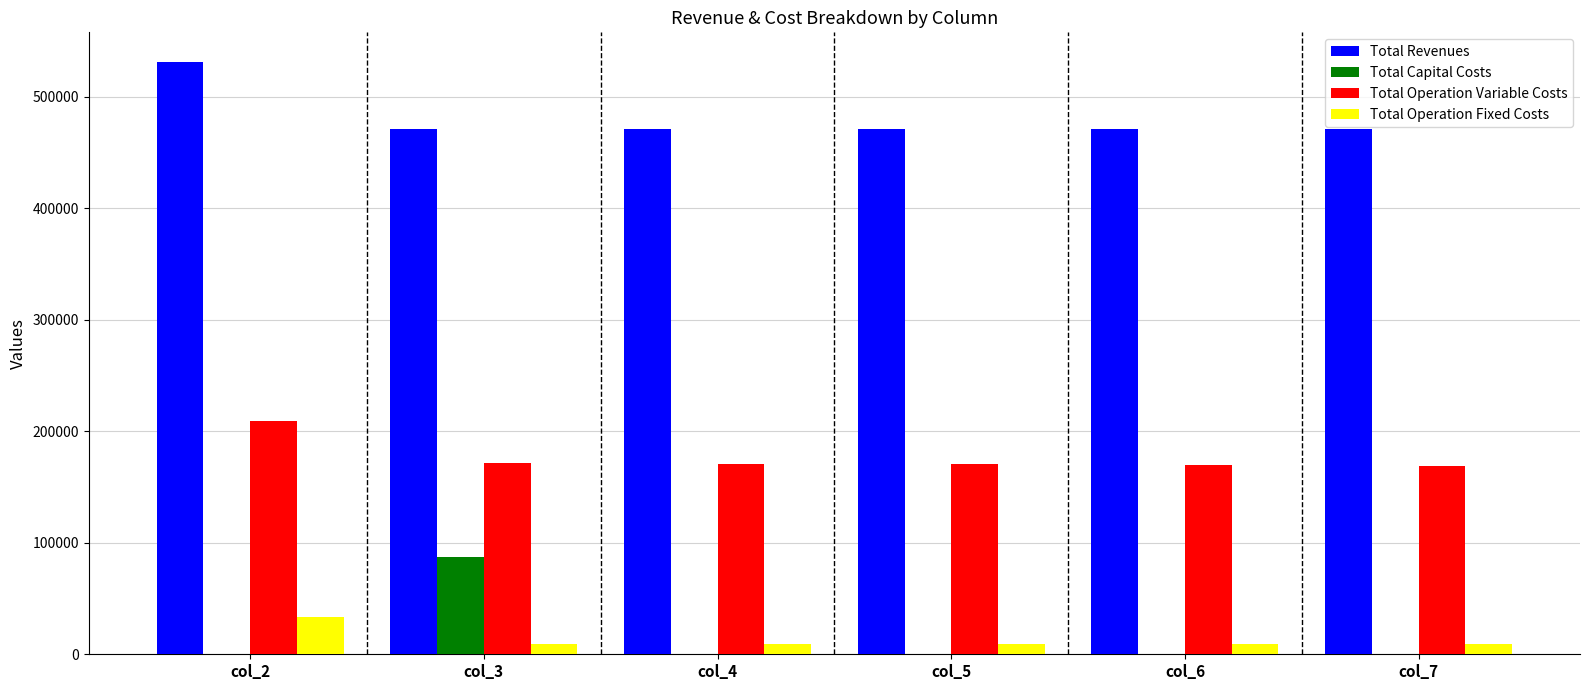

How many series are shown in this chart?

4